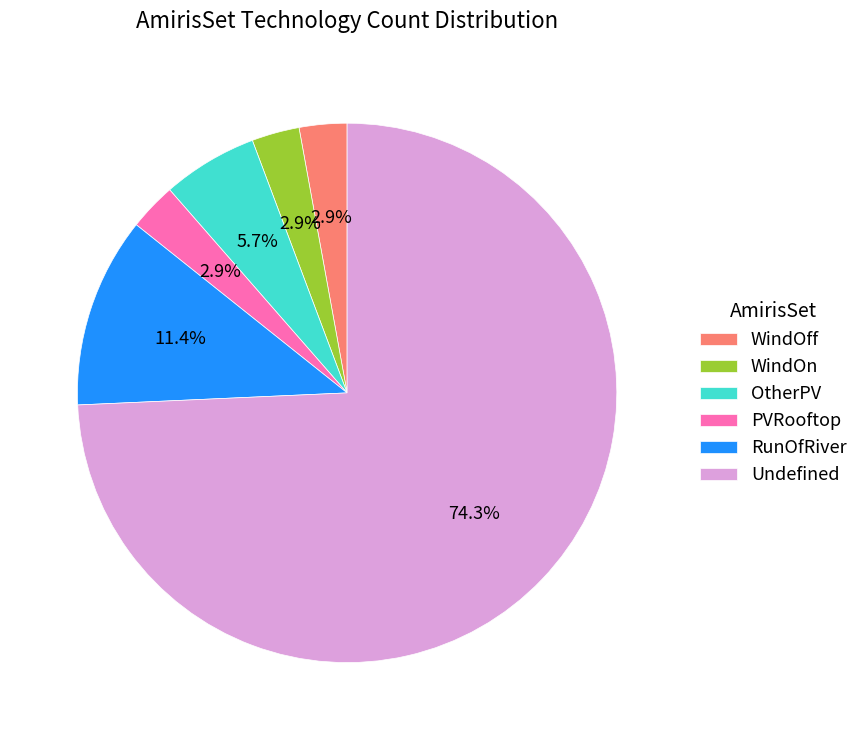

How many segments does this pie chart have?

6